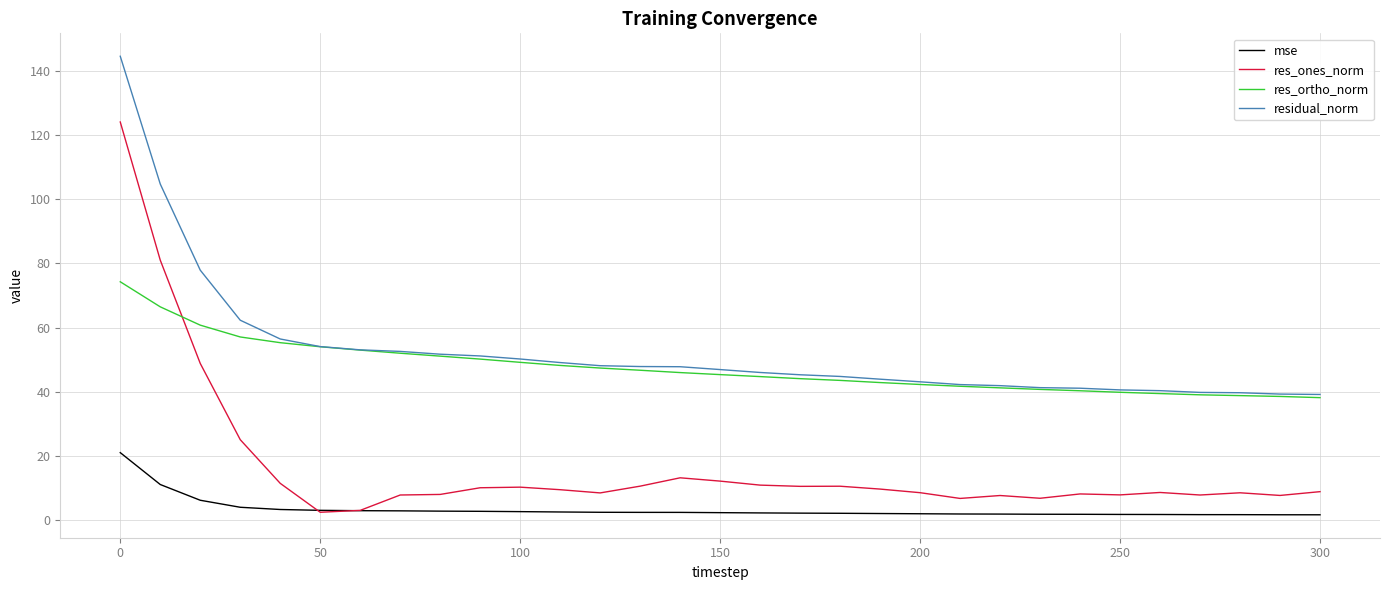

What are all the series names shown in the legend?

mse, res_ones_norm, res_ortho_norm, residual_norm